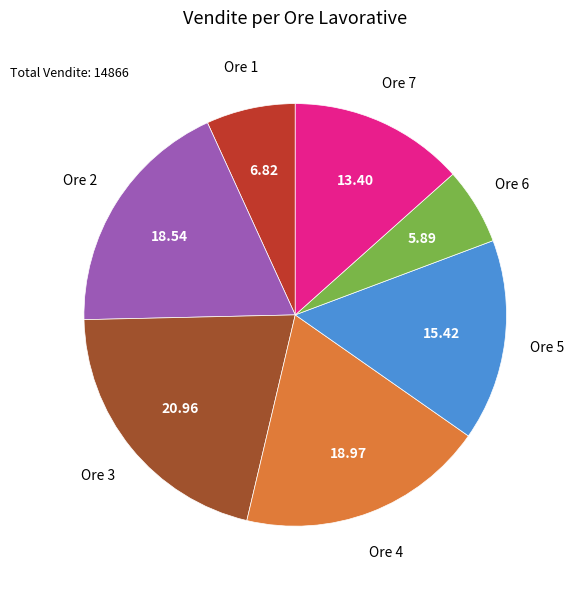

Is there a majority slice in this chart?

No